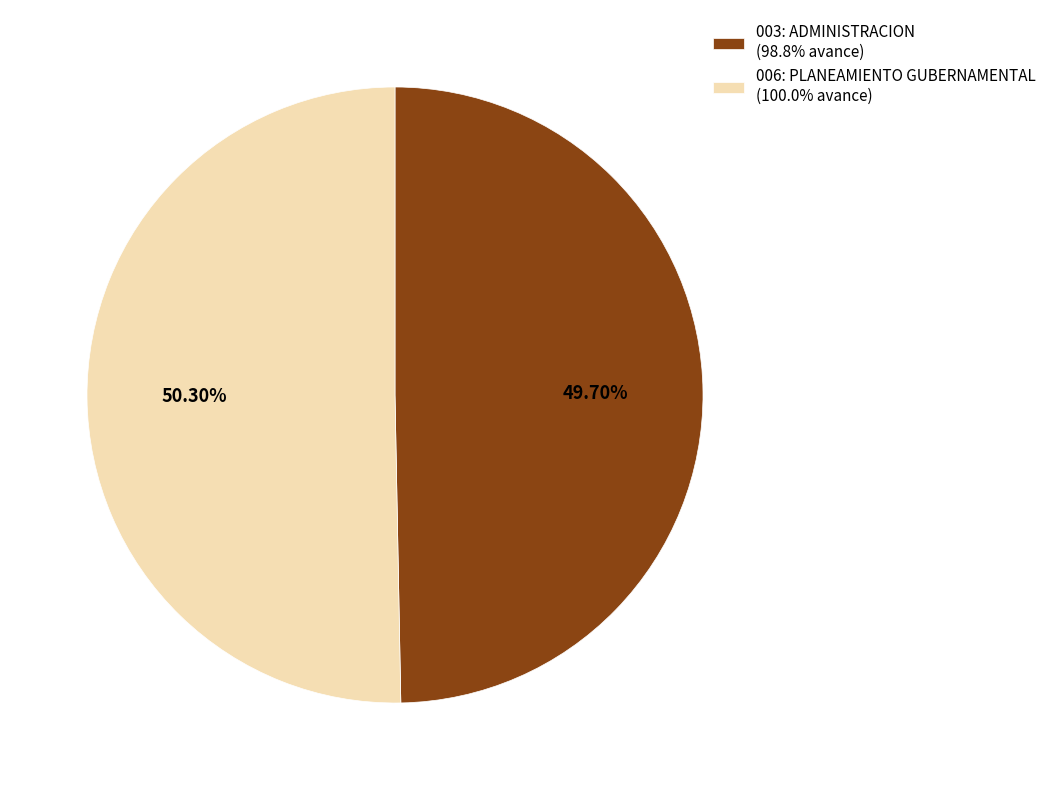

Rank the categories by value from highest to lowest.

006: PLANEAMIENTO GUBERNAMENTAL, 003: ADMINISTRACION